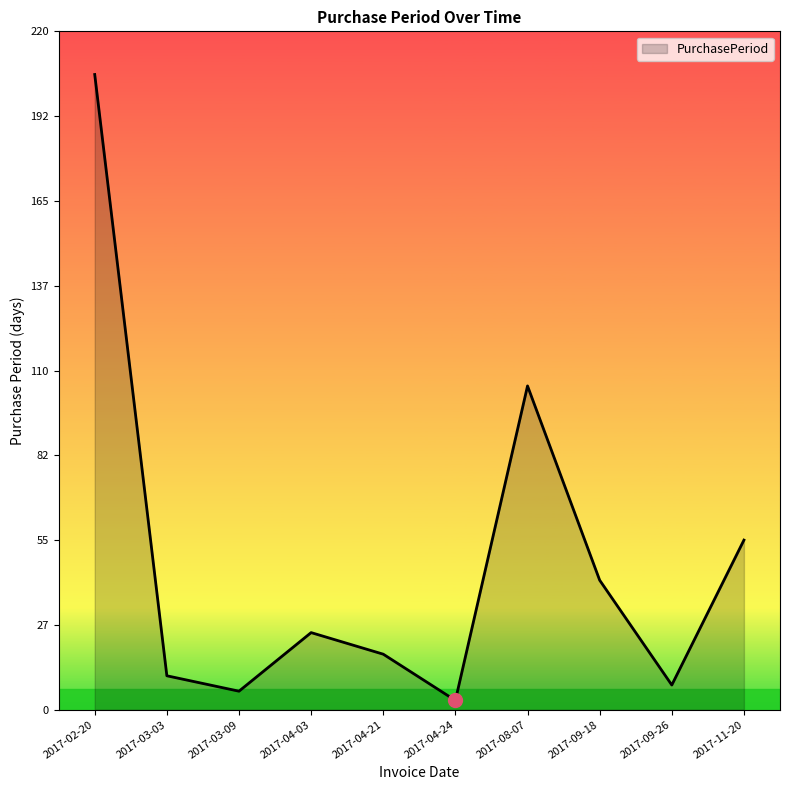

What is the change in value from 2017-03-09 to 2017-11-20?

+49